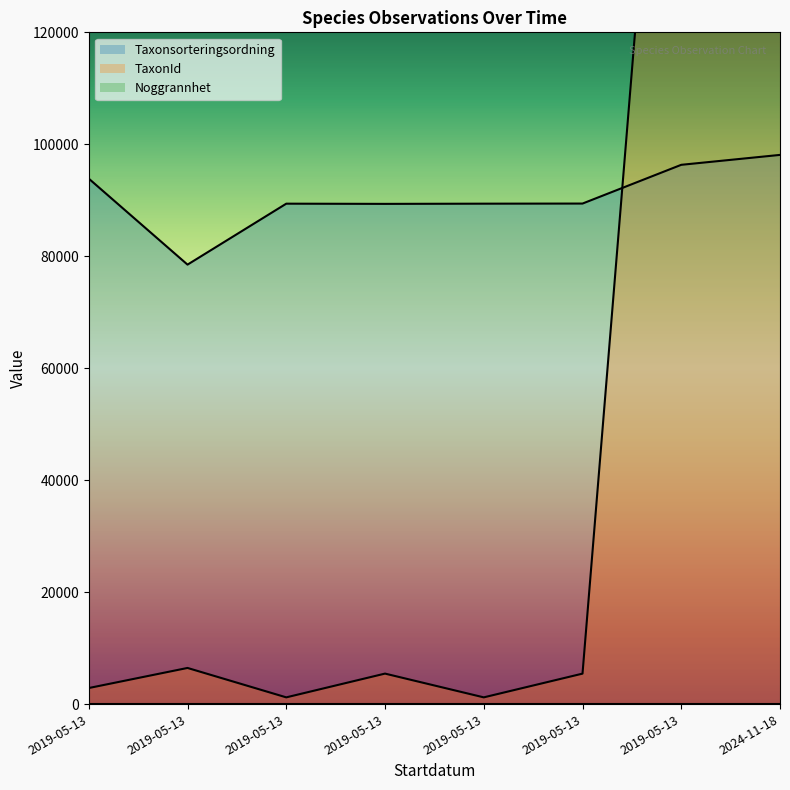

Between which two adjacent categories do TaxonId and Taxonsorteringsordning first intersect?

2019-05-13 and 2019-05-13